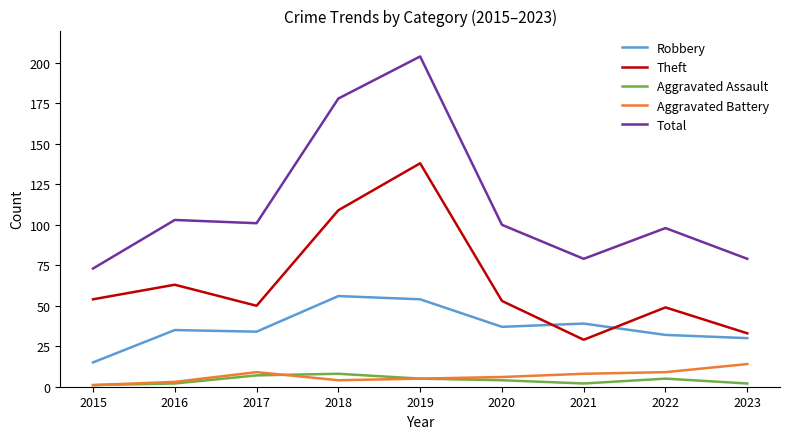

Does the chart display data point markers on the line(s)?

No